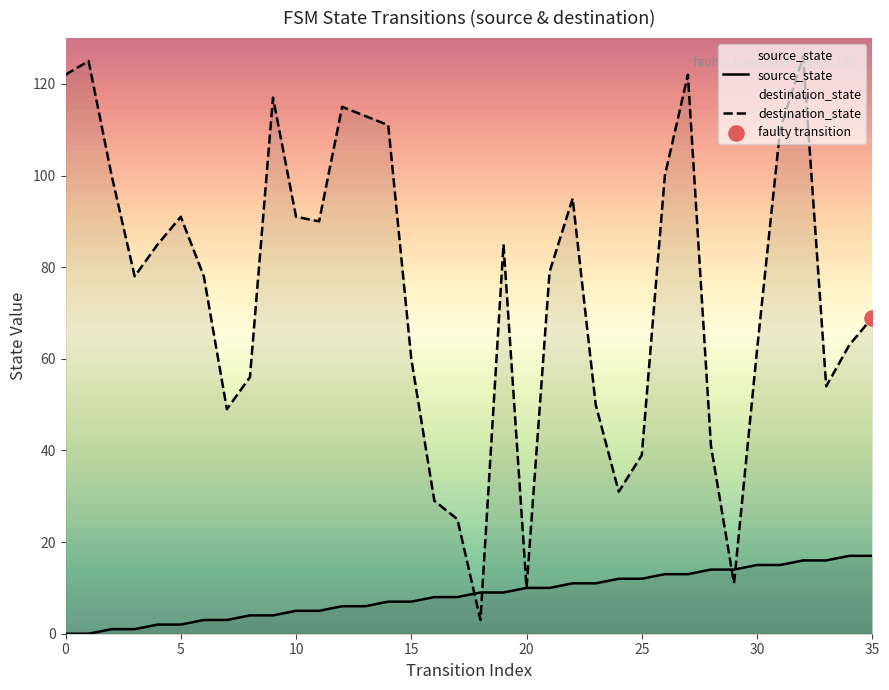

Which series reaches the maximum Y coordinate?

destination_state